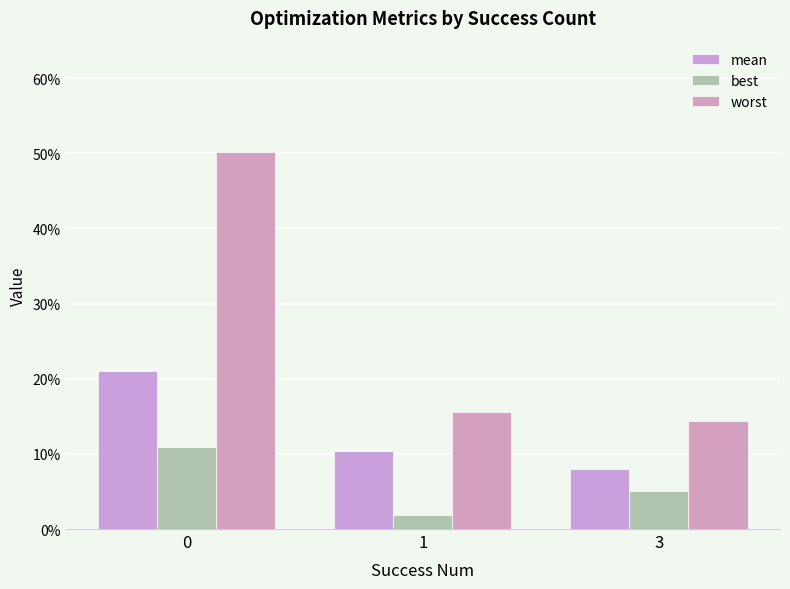

Are the bars horizontal?

No